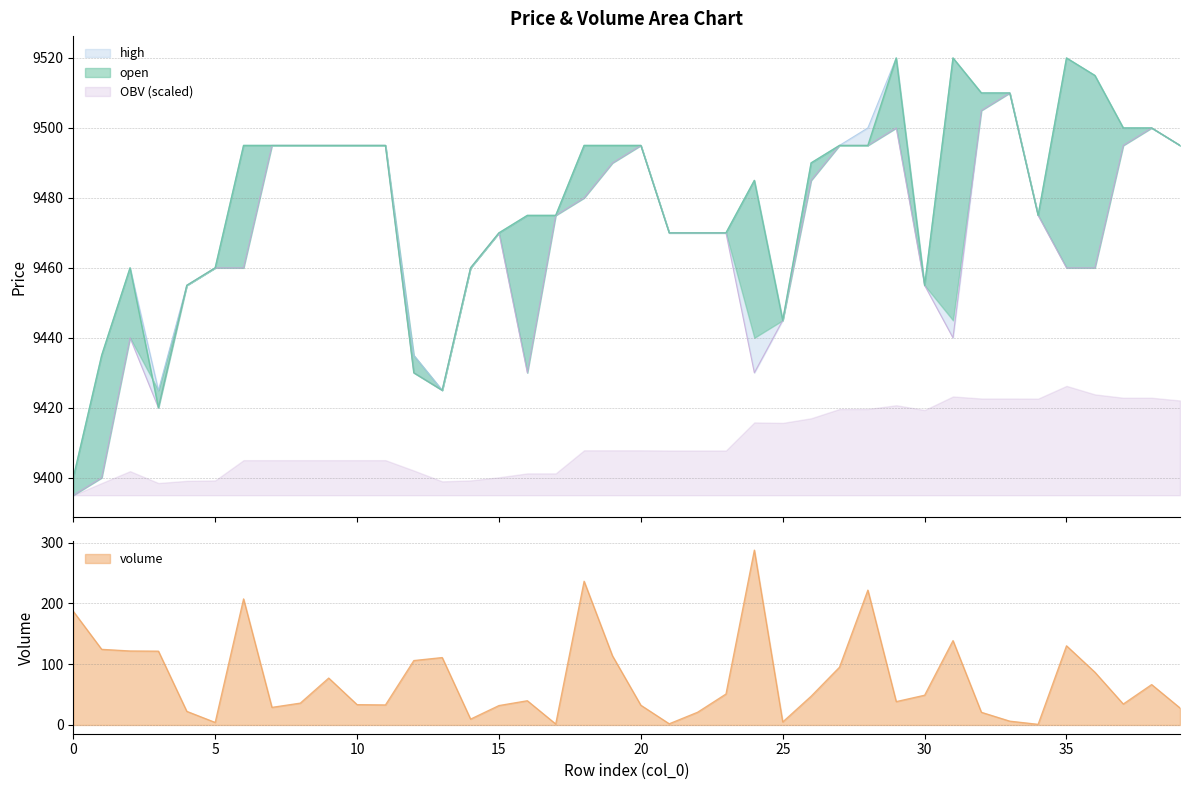

What is the difference between the maximum and minimum values in the open series?

115